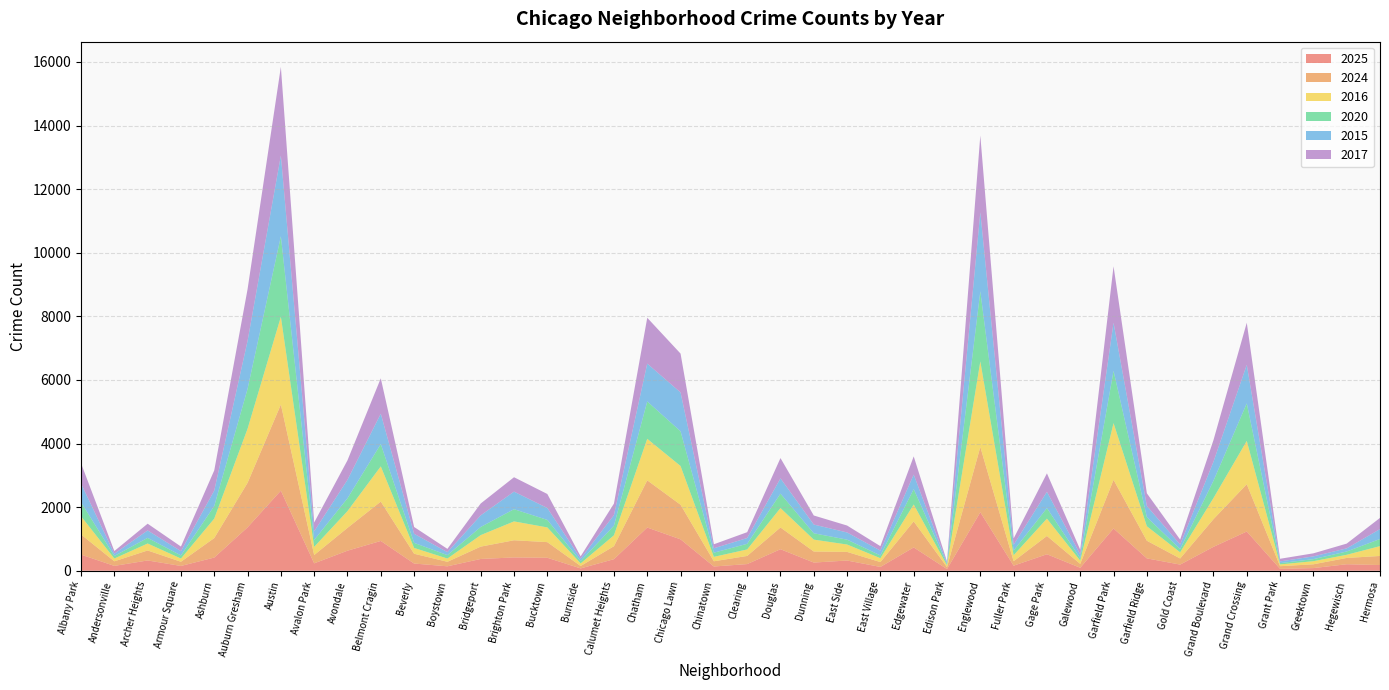

Reading left to right, what are all the values shown in this chart?

2025: 508	153	324	151	415	1364	2519	233	631	937	227	140	371	419	408	74	364	1359	988	134	210	677	258	322	120	734	53	1840	160	519	94	1329	389	194	752	1234	60	84	205	180
2024: 633	144	314	132	613	1400	2708	261	717	1238	308	142	388	540	492	76	408	1484	1088	164	256	684	347	271	153	818	61	2053	140	575	122	1531	555	192	870	1487	84	119	198	285
2016: 573	88	219	101	612	1701	2759	257	528	1107	183	102	362	593	463	82	343	1306	1218	139	204	611	374	232	122	532	57	2690	189	545	101	1783	456	194	664	1362	55	98	99	310
2020: 442	79	177	98	396	1254	2533	216	403	701	159	108	256	384	236	73	302	1175	1092	131	177	453	200	153	87	483	37	2205	145	331	77	1643	287	102	543	1180	41	64	104	223
2015: 588	72	233	135	485	1508	2539	272	580	956	286	93	365	552	374	77	332	1190	1221	139	182	480	274	226	152	457	39	2486	182	512	120	1513	350	142	599	1213	54	87	98	312
2017: 637	84	213	144	636	1625	2787	279	614	1112	214	103	373	453	441	72	363	1441	1222	126	184	638	285	218	139	572	43	2412	199	581	147	1774	399	156	680	1323	83	96	150	352